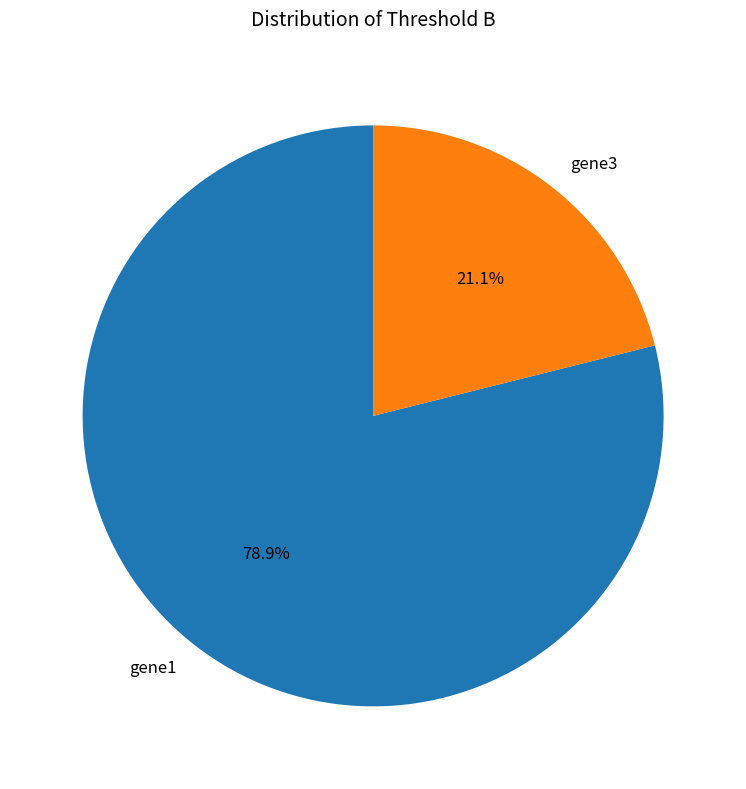

Is the sum of gene3 and gene1 greater than half?

Yes